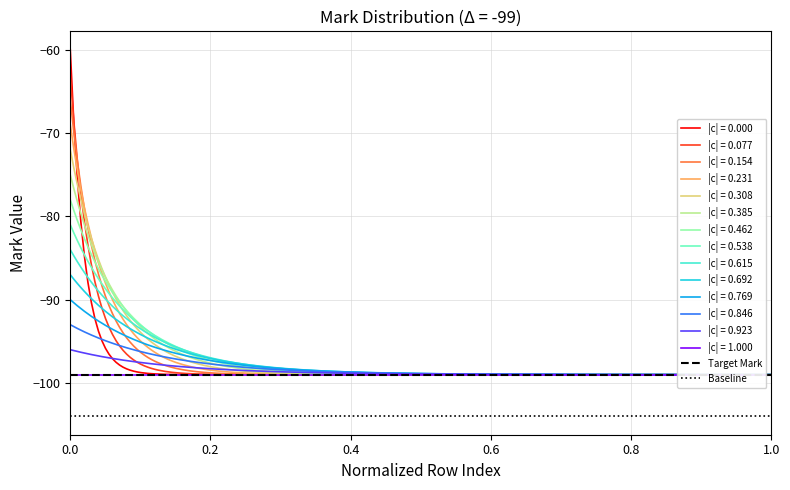

What is the value of the Target Mark point at the 2nd from the left?

-99